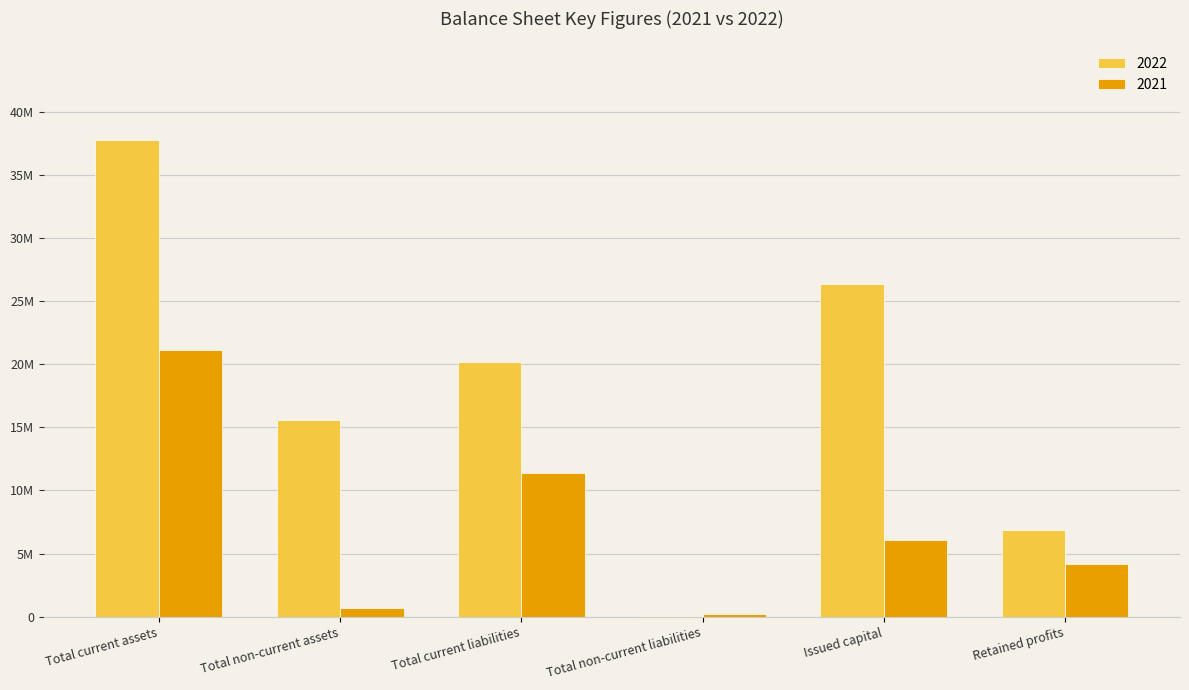

Are the bars grouped side by side (vs. stacked)?

Yes